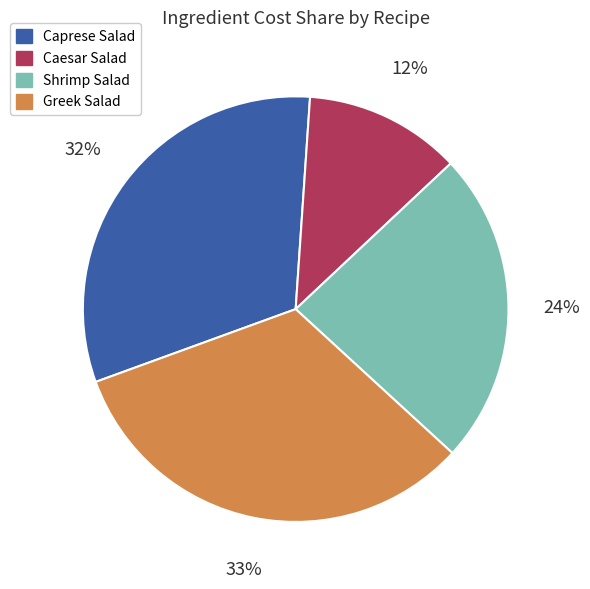

True or false: Caprese Salad accounts for 27% of the total.

False